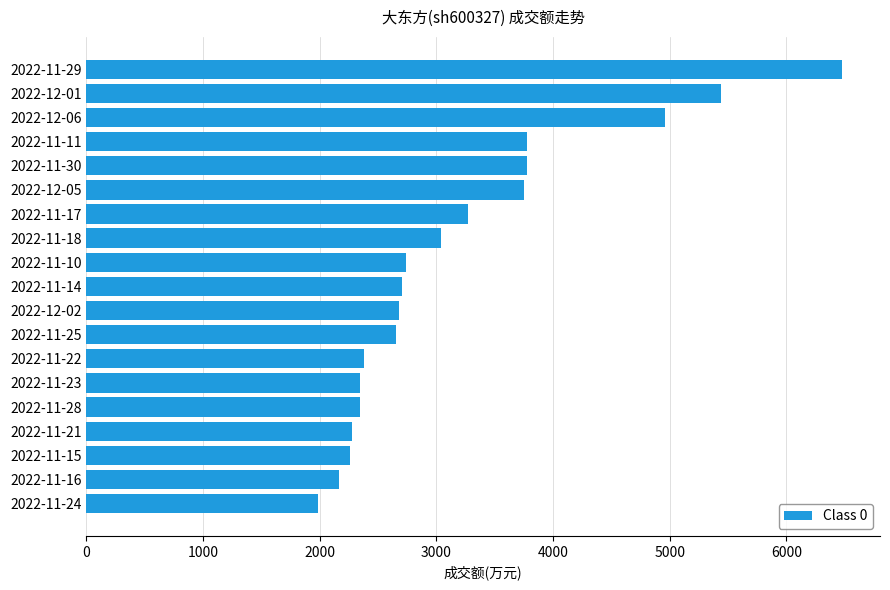

At which category does the chart reach its peak across all series?

2022-11-29